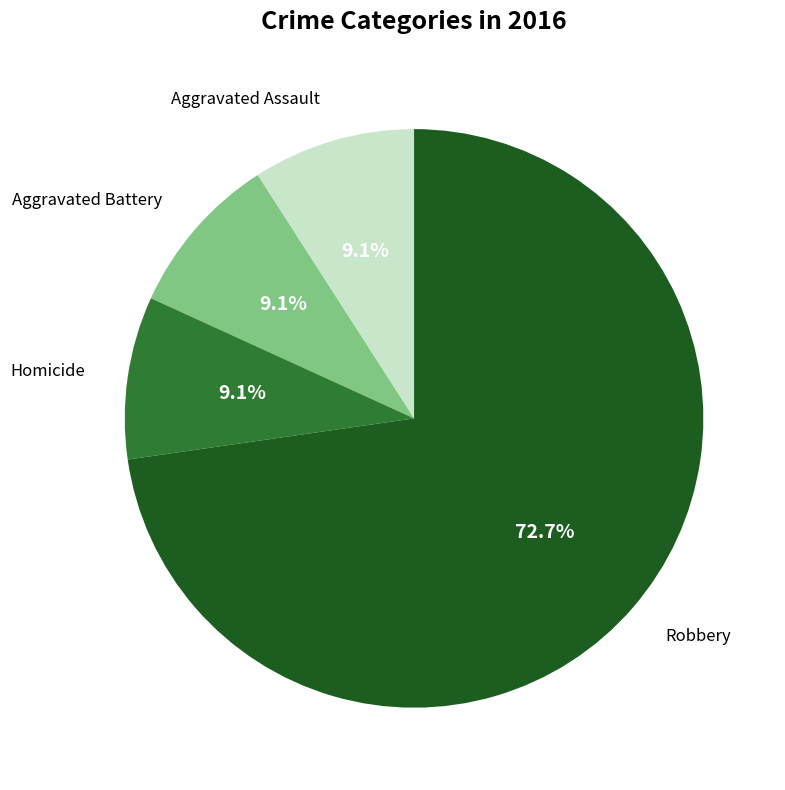

To the nearest percent, what is the combined percentage of Robbery and Aggravated Assault?

82%